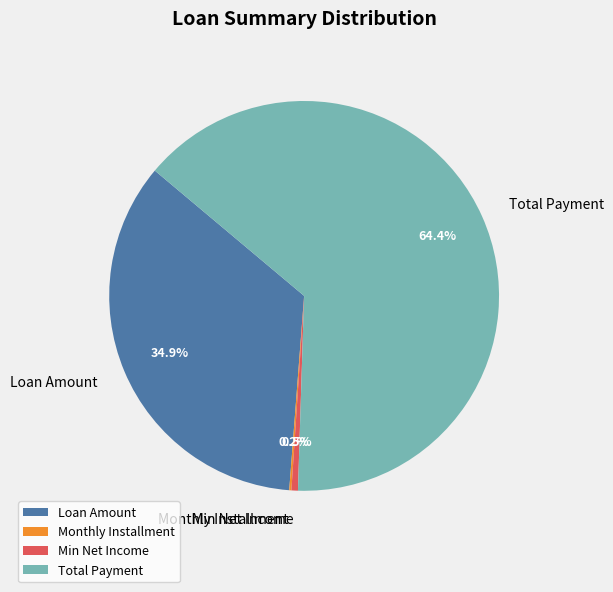

Which slice represents more than half of the pie?

Total Payment